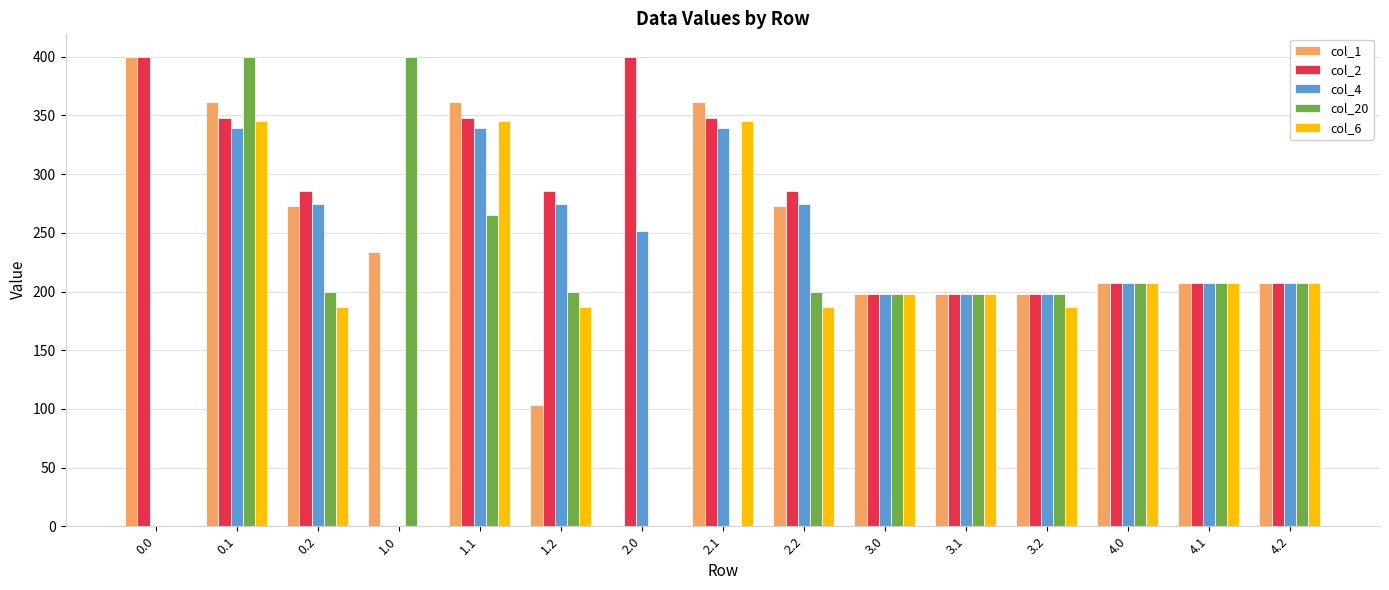

Where does the col_4 series first go above 207?

0.1